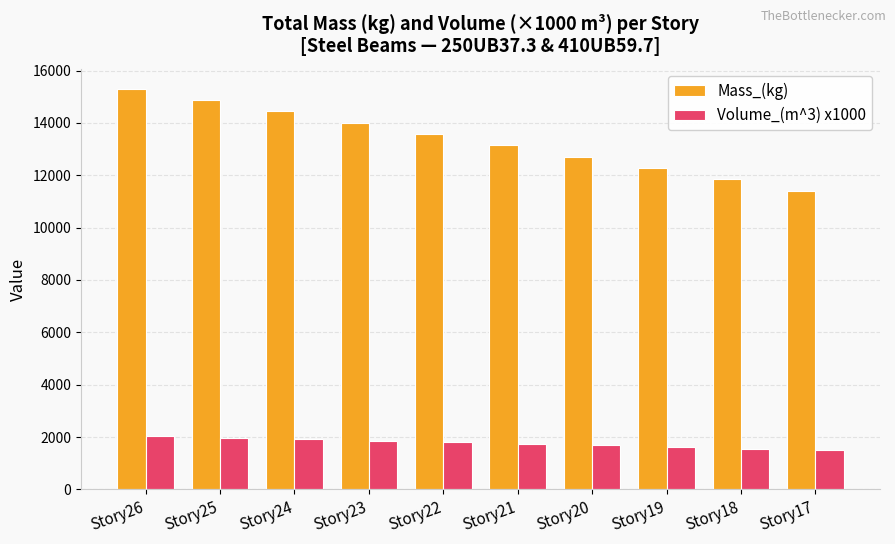

What are all the series names shown in the legend?

Mass_(kg), Volume_(m^3) x1000